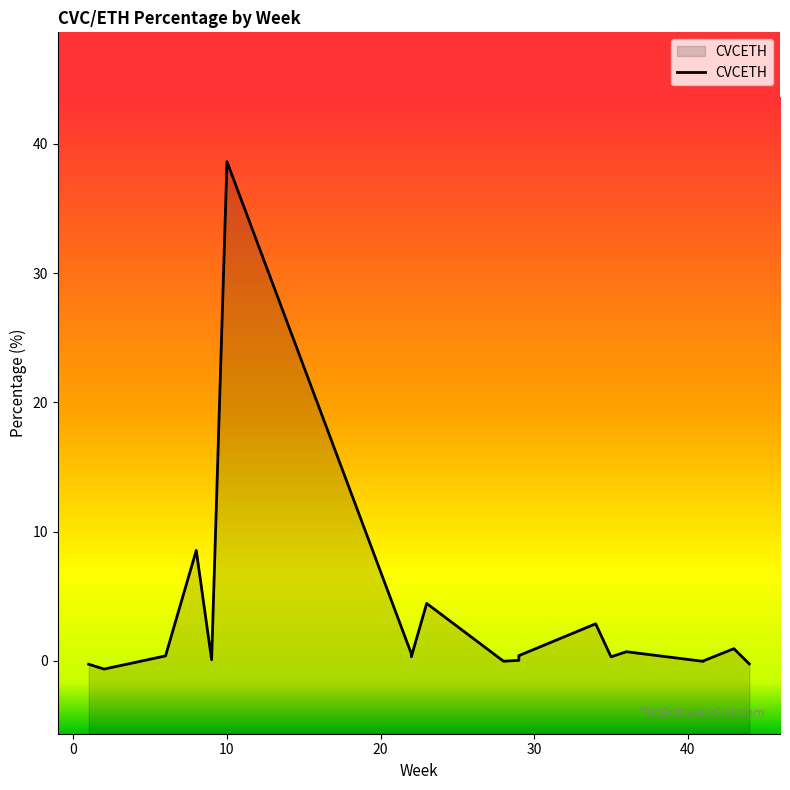

How many interior local valleys (lower than both neighbors) does the data have?

6